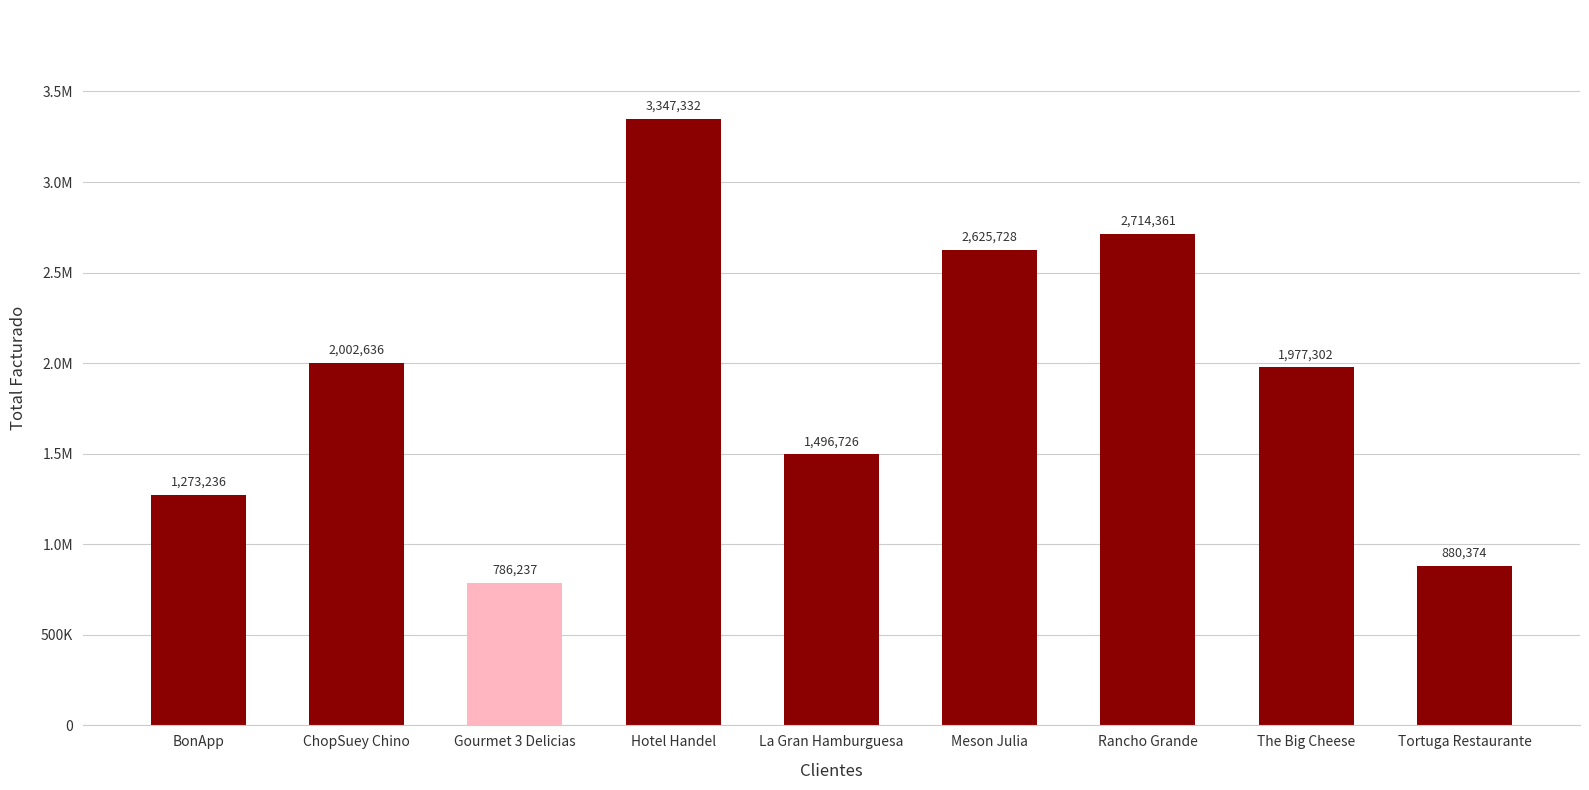

Are the bars horizontal?

No